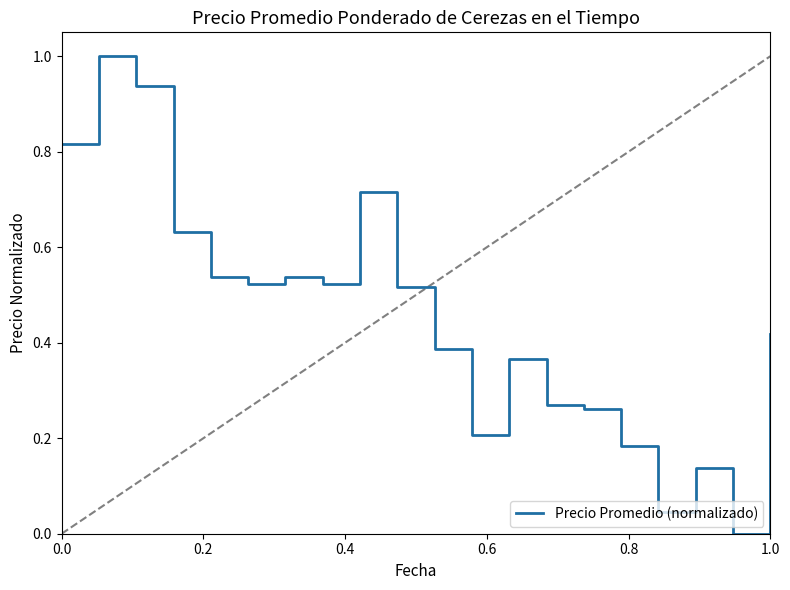

Does the chart have visible grid lines?

No